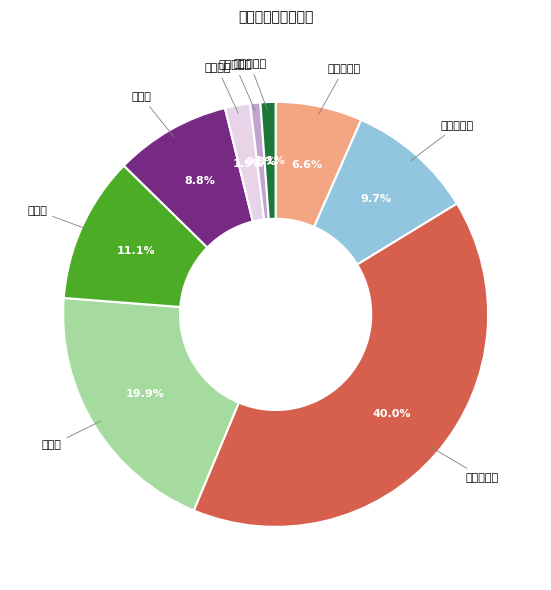

What percentage is NOT represented by 间接胆红素?

98.9%